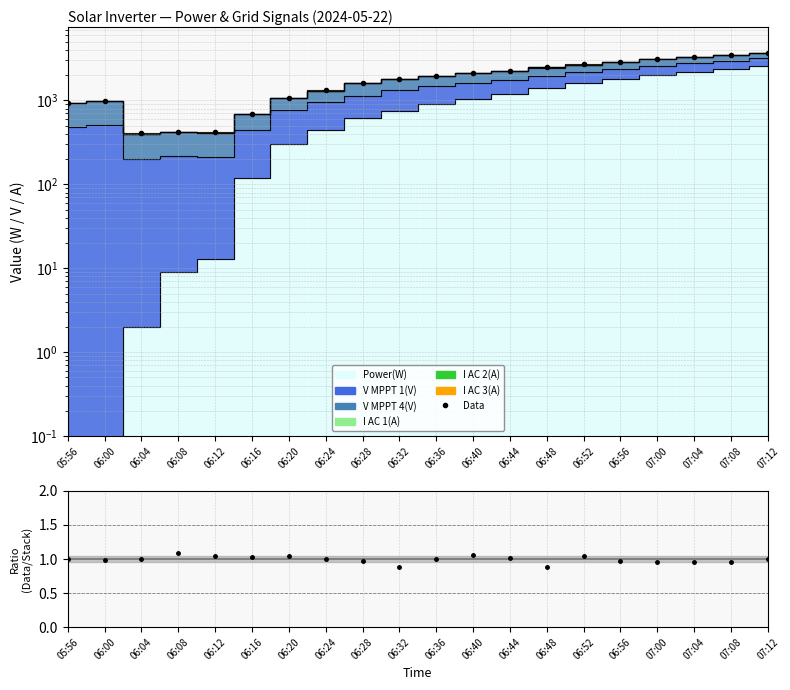

How many interior local peaks does the Data / Stack series have?

4